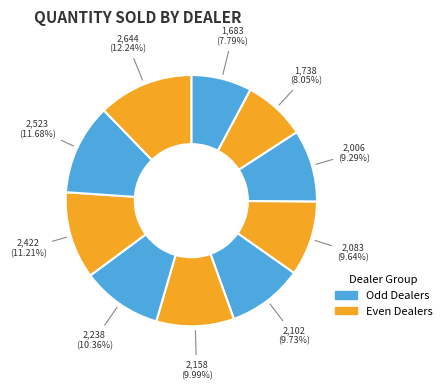

Does any single category account for the majority?

No